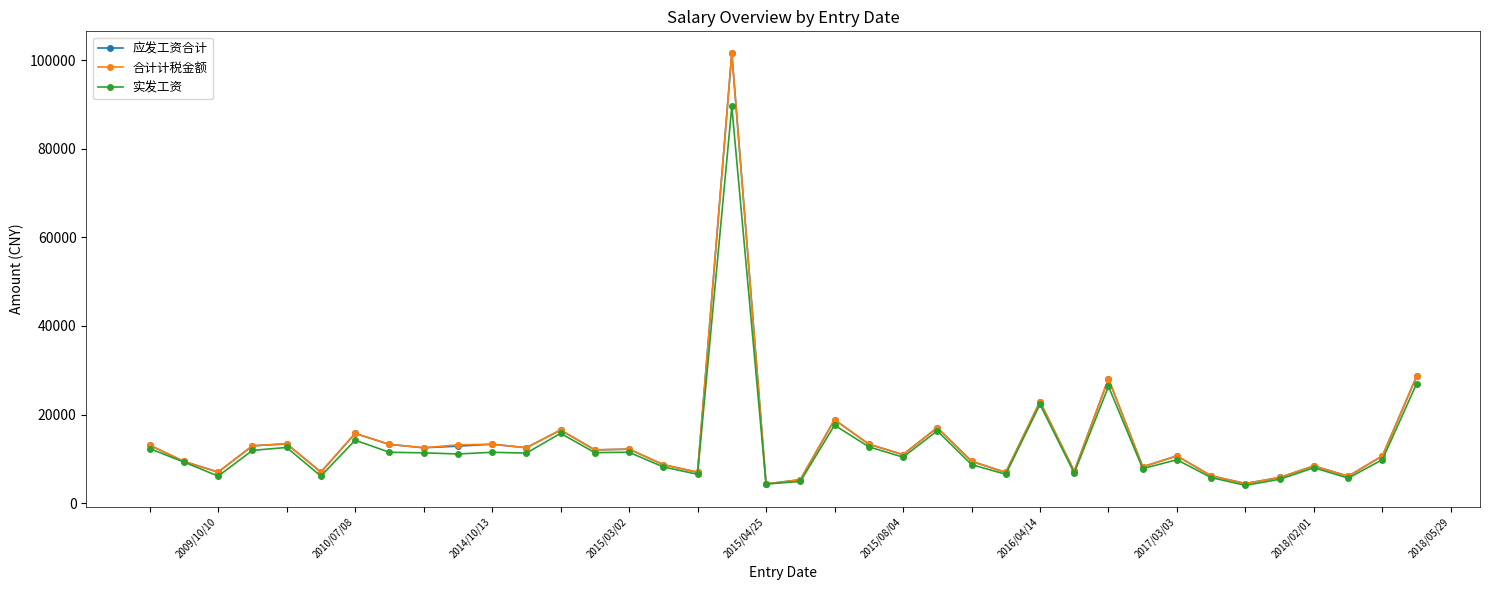

What is the smallest value displayed?

4012.9